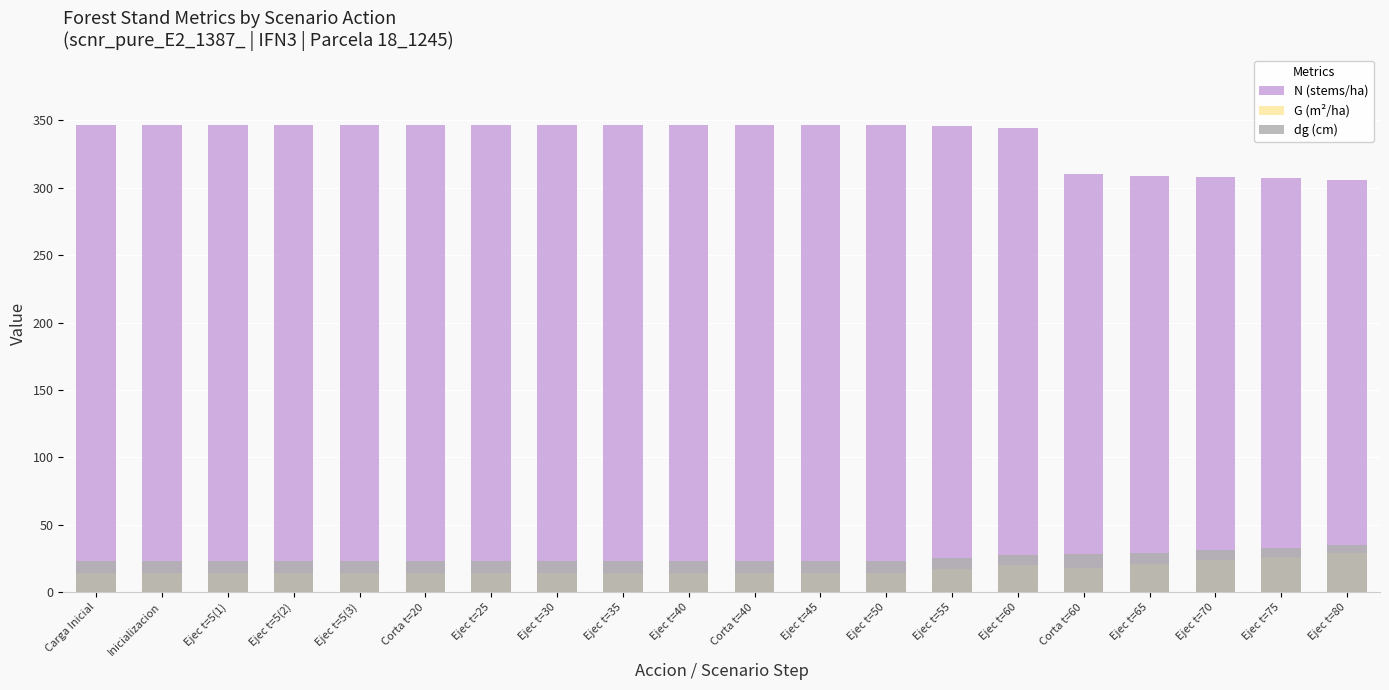

What is the value of the N (stems/ha) bar at the 15th from the left?

344.5